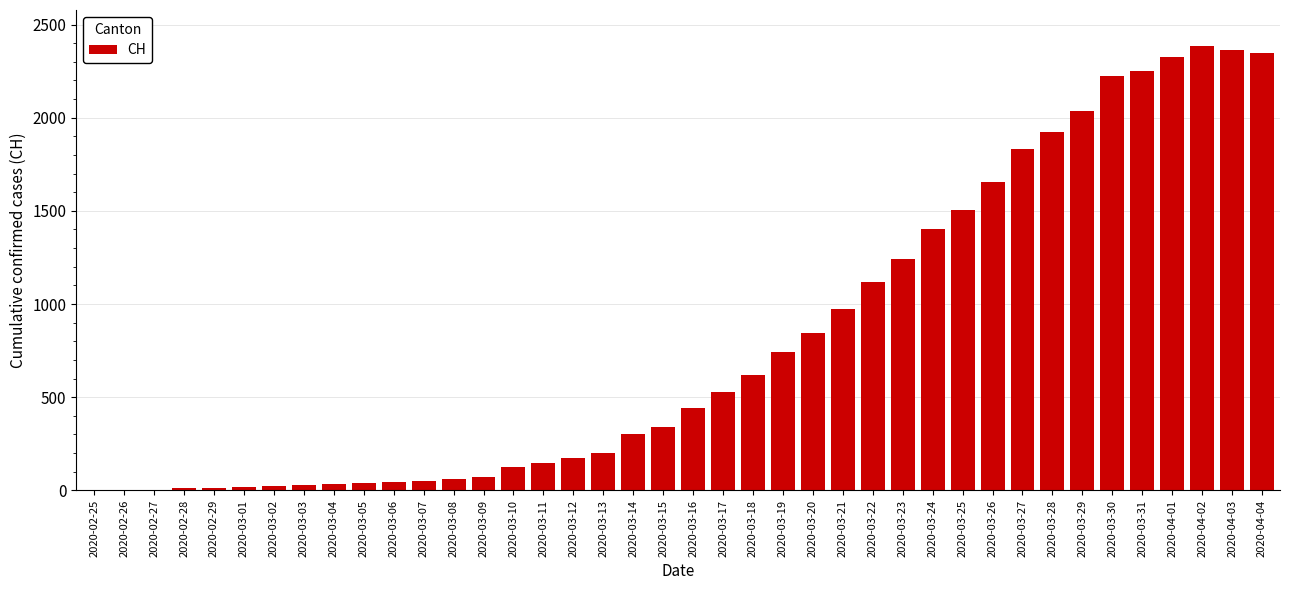

What is the sum of the values at 2020-03-09 and 2020-02-28?

87